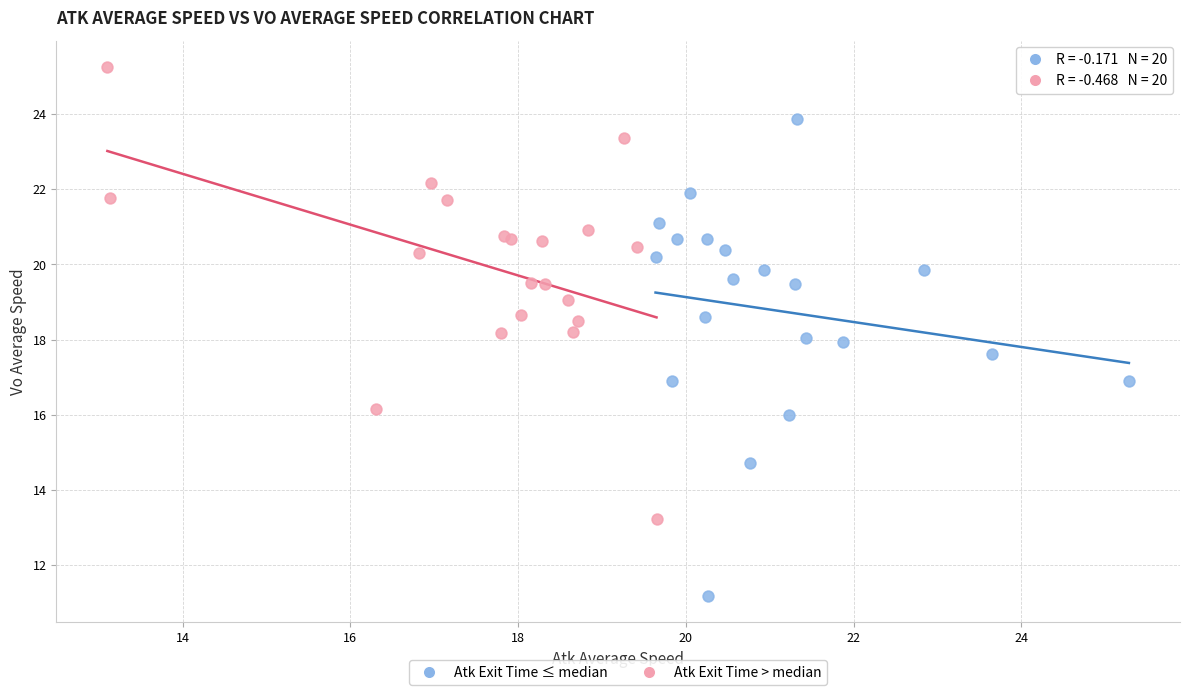

Which series has the widest spread of Y values?

Atk Exit Time ≤ median